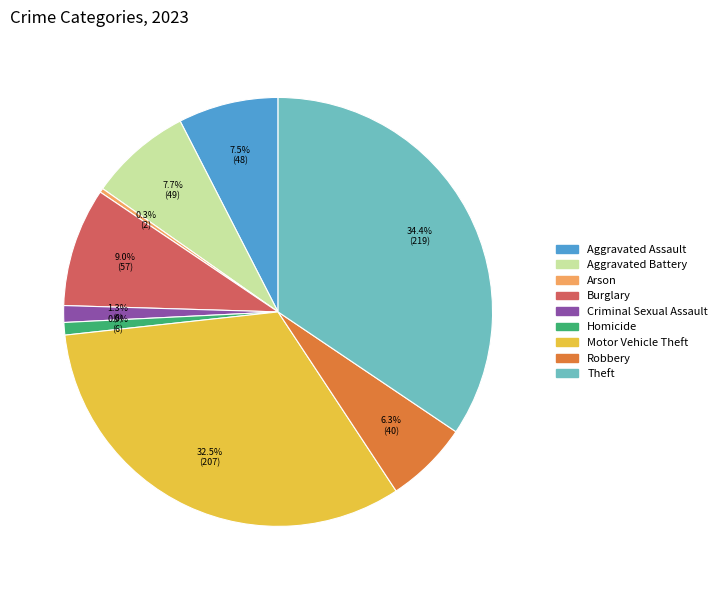

Is it true that Robbery is 17% of the pie?

False